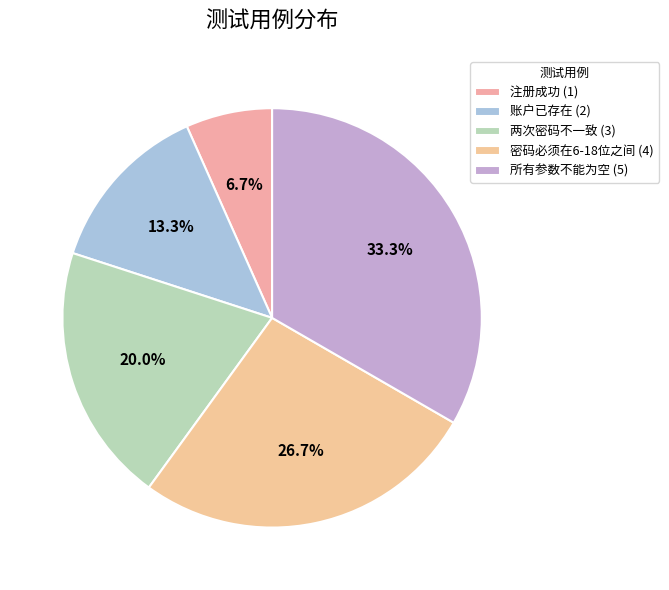

Count the number of slices in the pie.

5